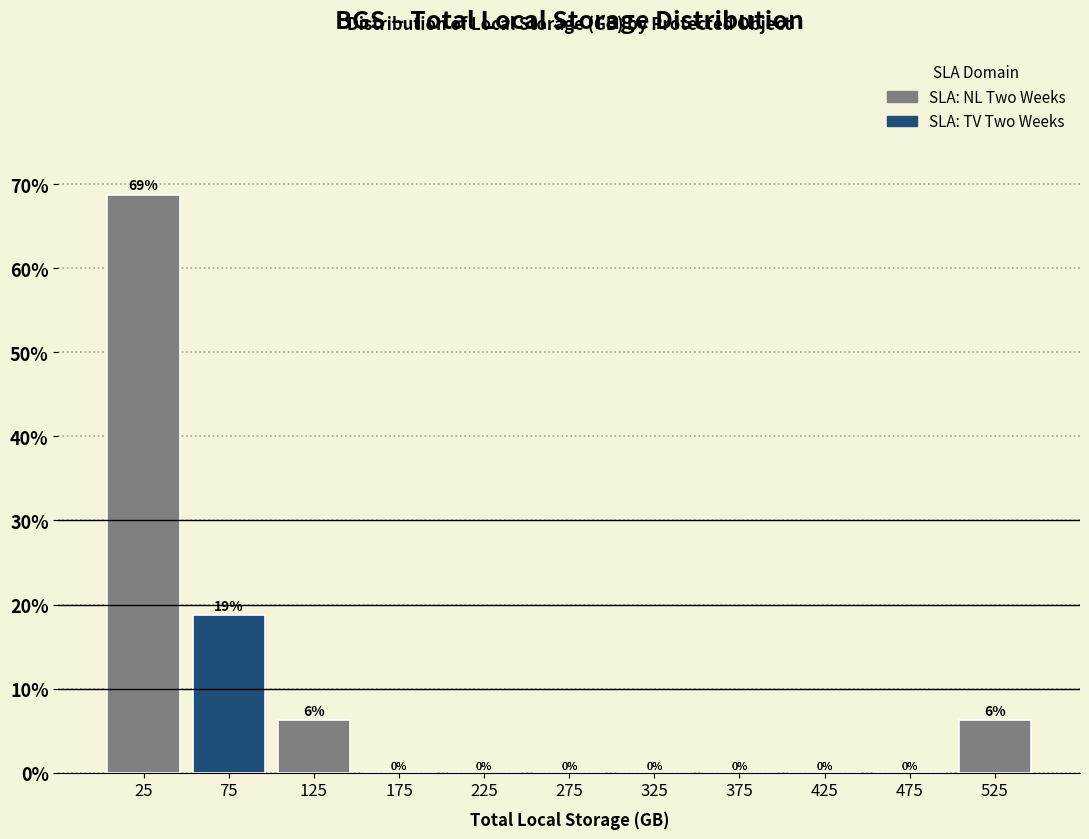

Which range on the x-axis has the tallest bar?

0 to 50